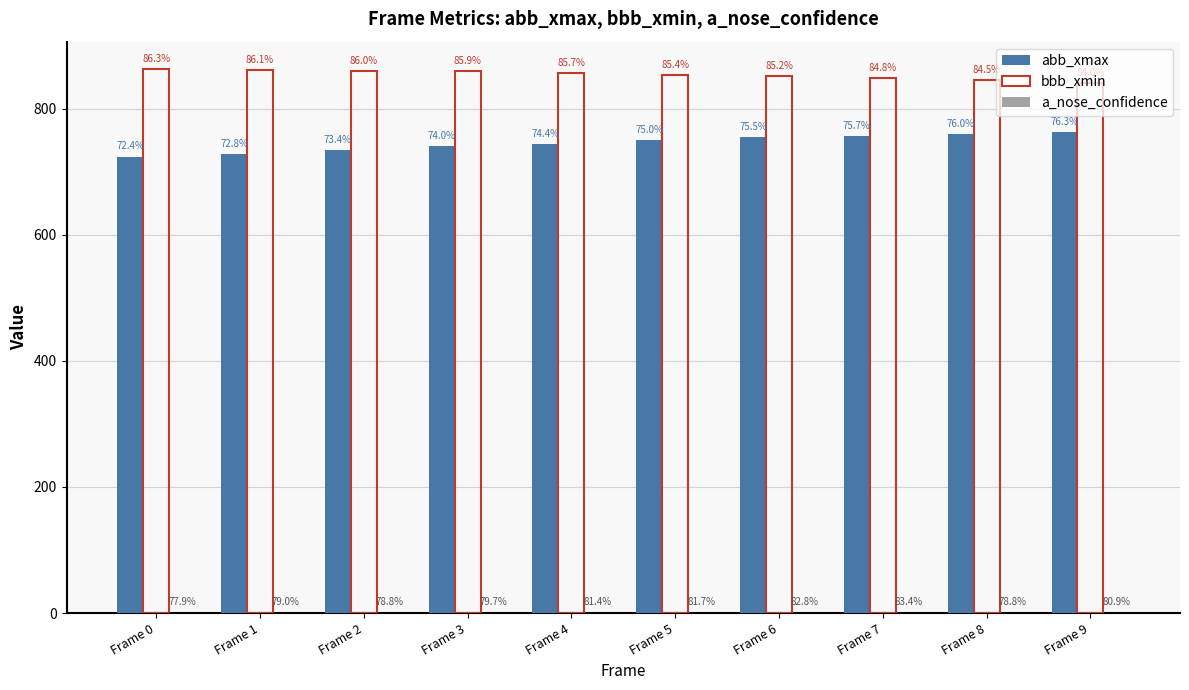

Are the bars grouped side by side (vs. stacked)?

Yes